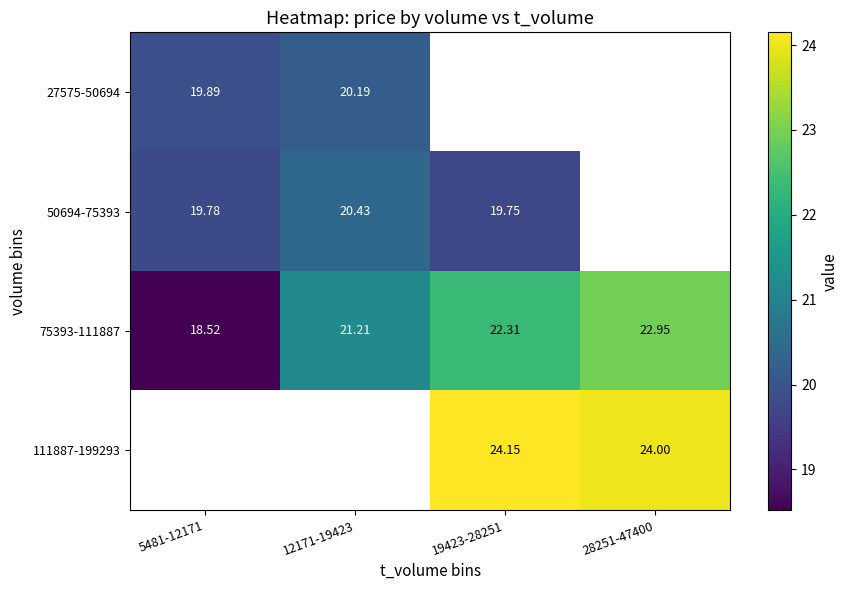

Is the value of 27575-50694 at 5481-12171 greater than the value of 50694-75393 at 5481-12171?

Yes